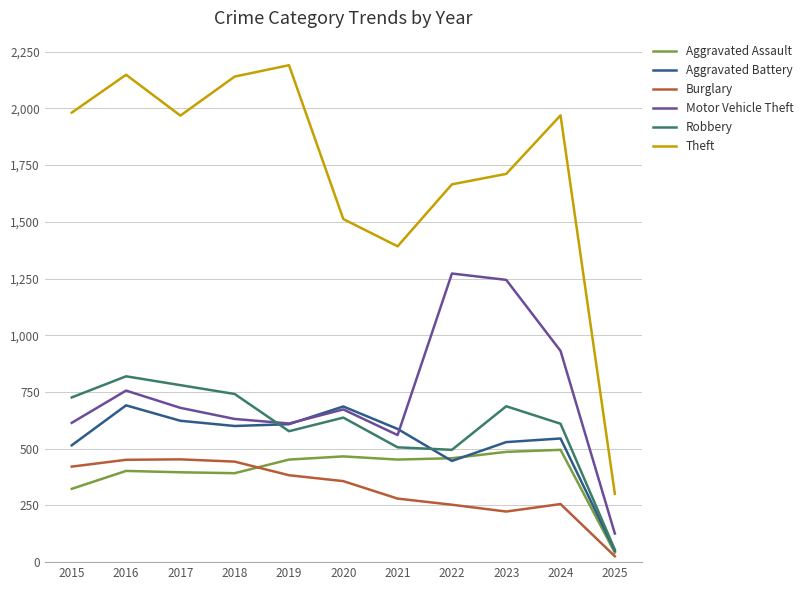

What is the spread (max minus min) of values at 2016?

1746